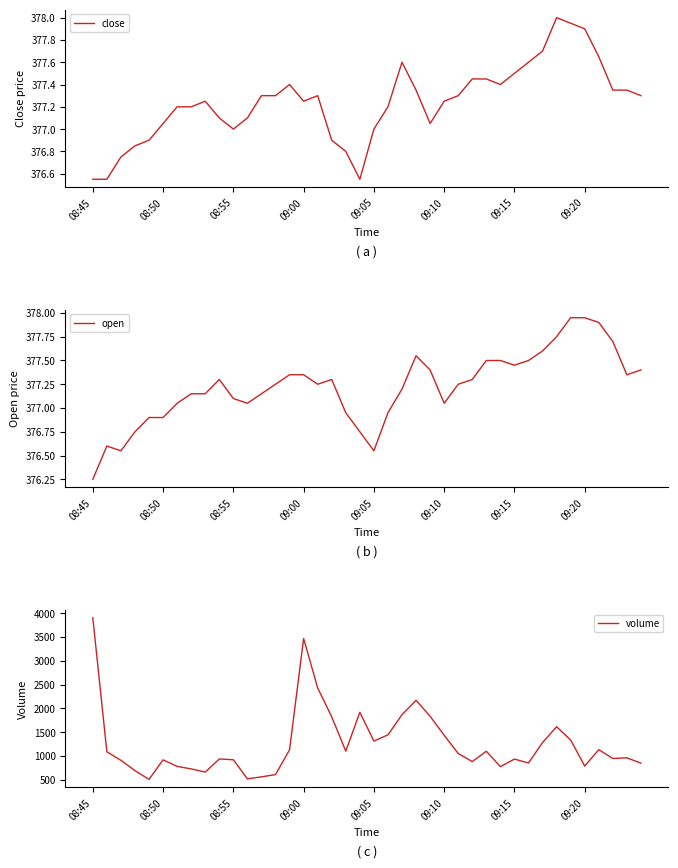

What is the value of the open point at the 37th from the left?

377.9